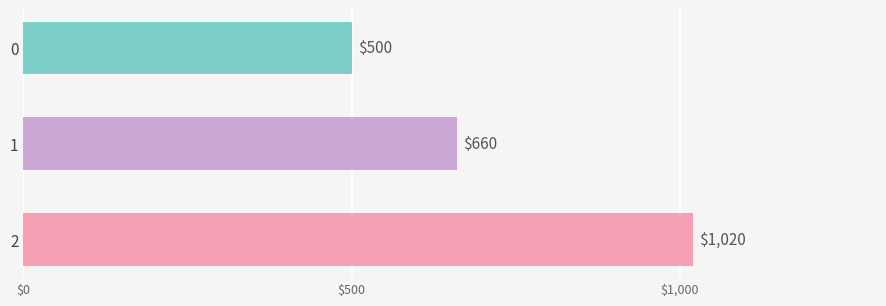

At which label is the value closest to 760?

1